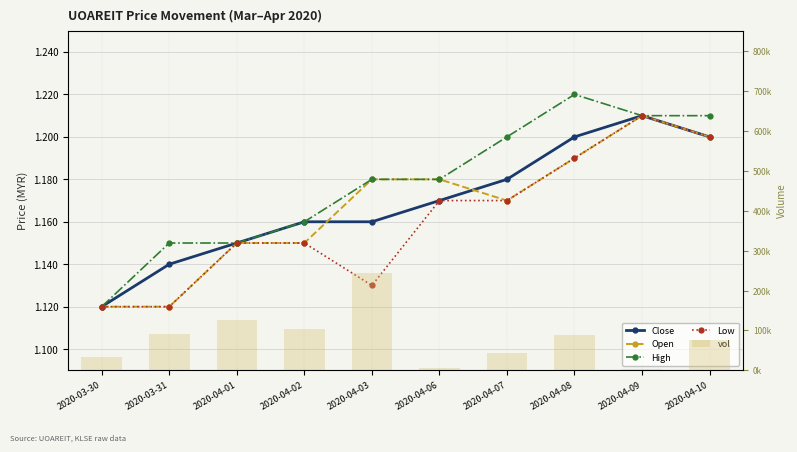

What are all the series names shown in the legend?

Close, Open, High, Low, vol